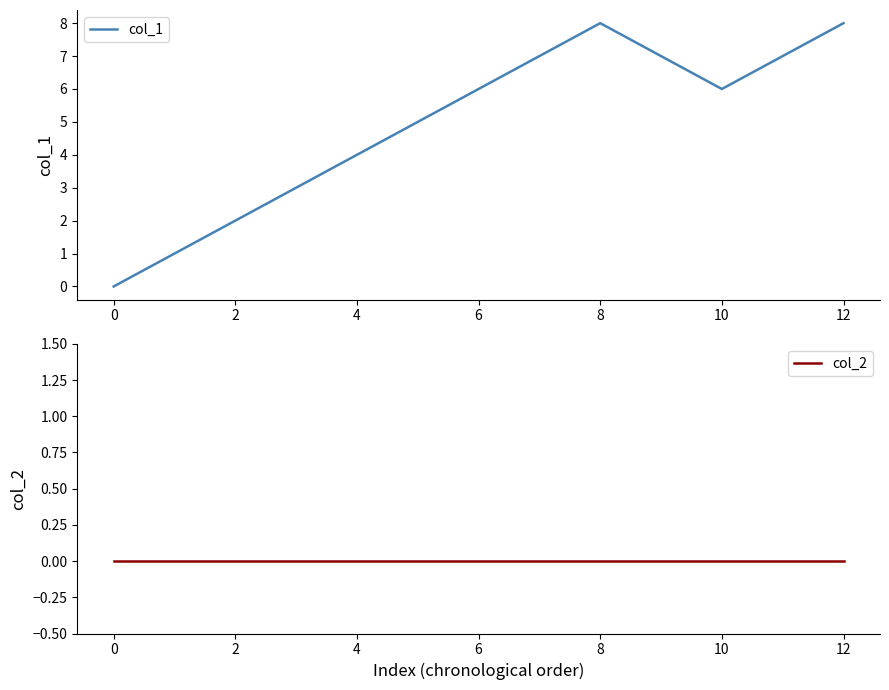

Is it true that col_1 equals 3 at 12?

False